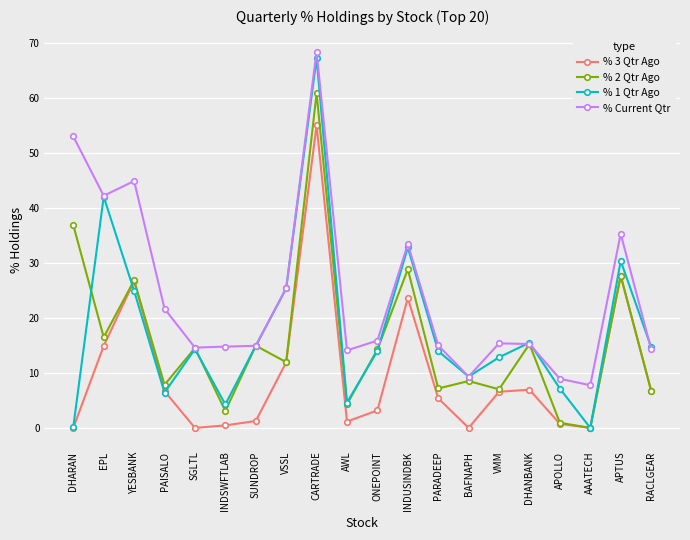

How many categories are shown in the chart?

20